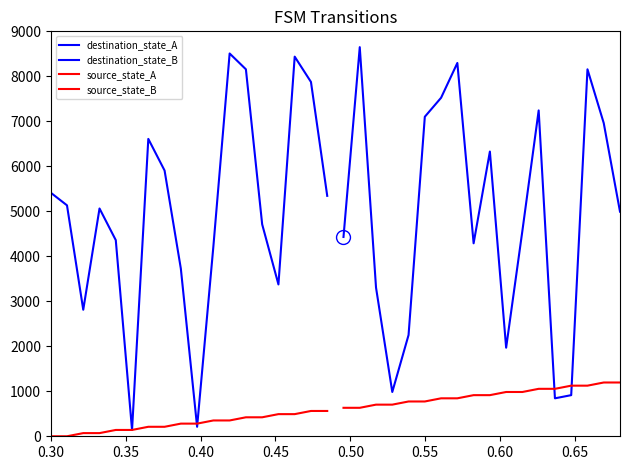

Rank the series at 0.55 from lowest to highest value.

destination_state_A, source_state_A, source_state_B, destination_state_B